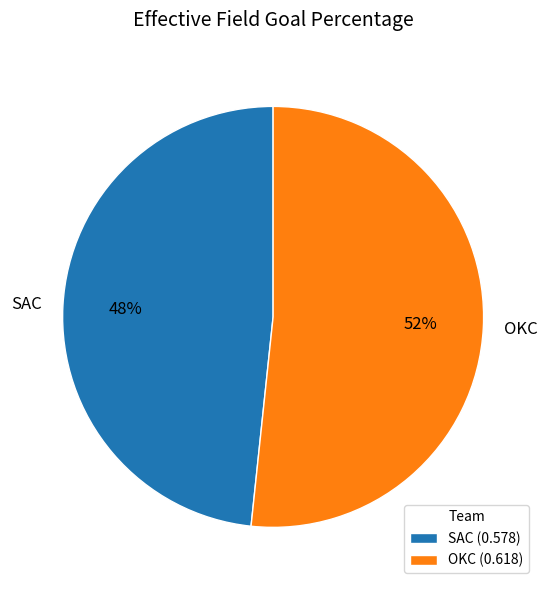

Count the number of slices in the pie.

2